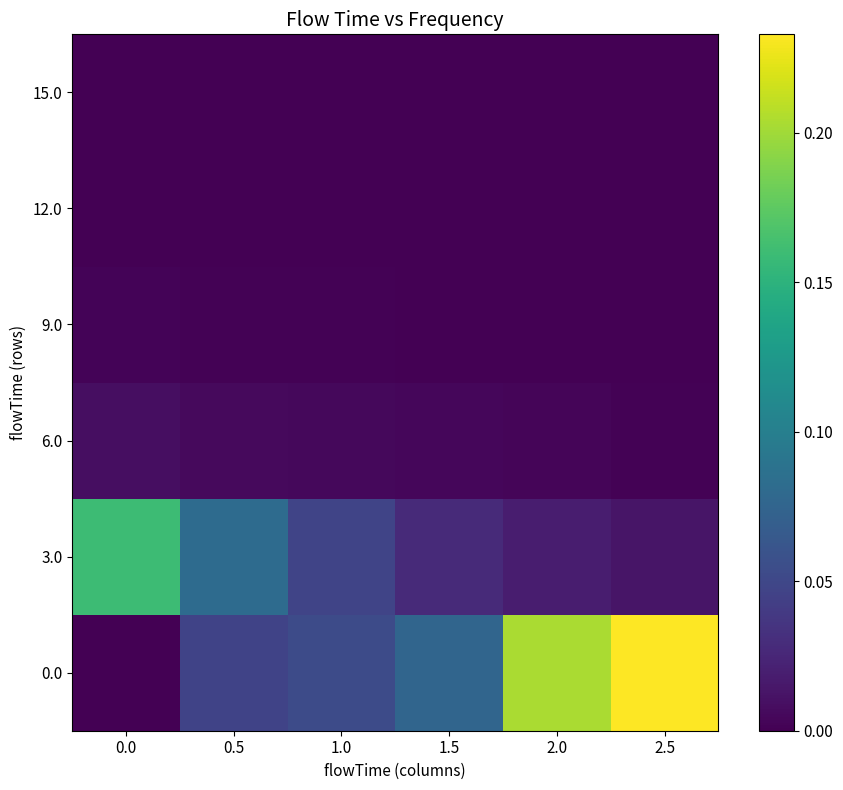

Reading right to left, list all the values displayed in this chart.

0.0: 2.5=0.2	2.0=0.2	1.5=0.1	1.0=0.1	0.5=0.0	0.0=0.0
3.0: 2.5=0.0	2.0=0.0	1.5=0.0	1.0=0.0	0.5=0.1	0.0=0.2
6.0: 2.5=0.0	2.0=0.0	1.5=0.0	1.0=0.0	0.5=0.0	0.0=0.0
9.0: 2.5=0.0	2.0=0.0	1.5=0.0	1.0=0.0	0.5=0.0	0.0=0.0
12.0: 2.5=0.0	2.0=0.0	1.5=0.0	1.0=0.0	0.5=0.0	0.0=0.0
15.0: 2.5=0.0	2.0=0.0	1.5=0.0	1.0=0.0	0.5=0.0	0.0=0.0